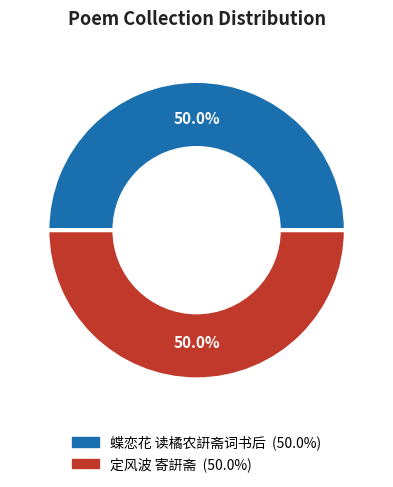

How much of the chart is everything except 蝶恋花 读橘农詽斋词书后?

50.0%